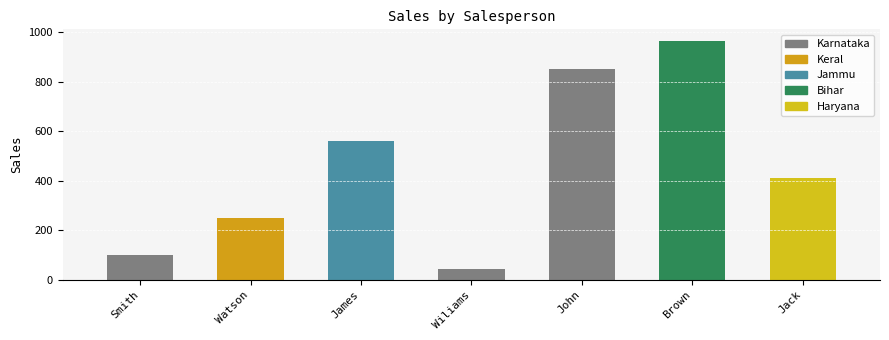

Reading left to right, extract all data points from this chart.

100	250	560	45	852	963	411